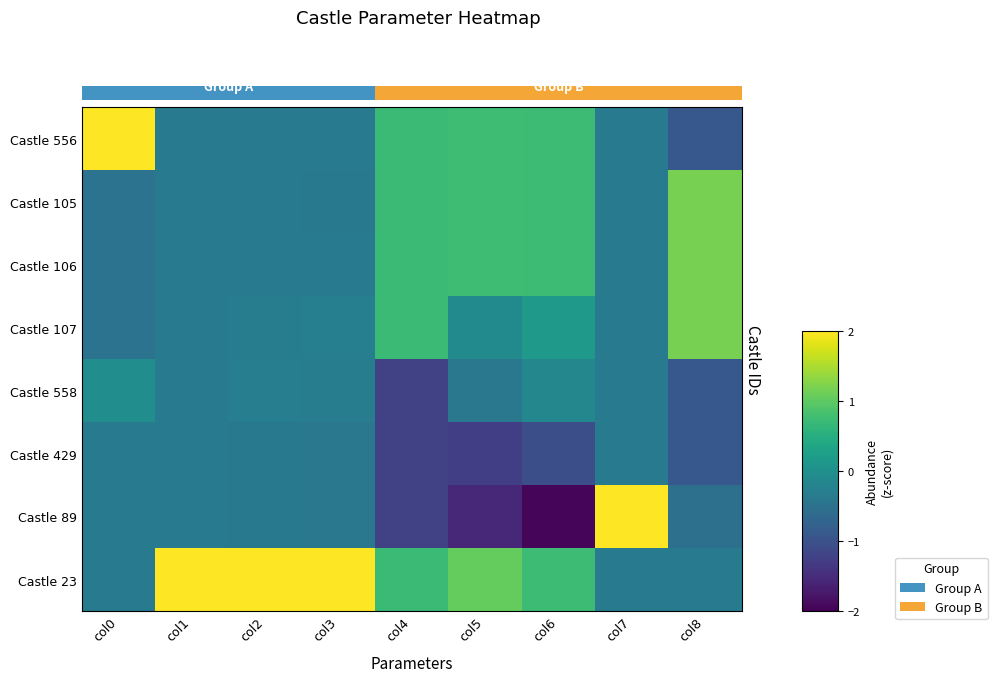

How many values in Castle 107 are above zero?

3